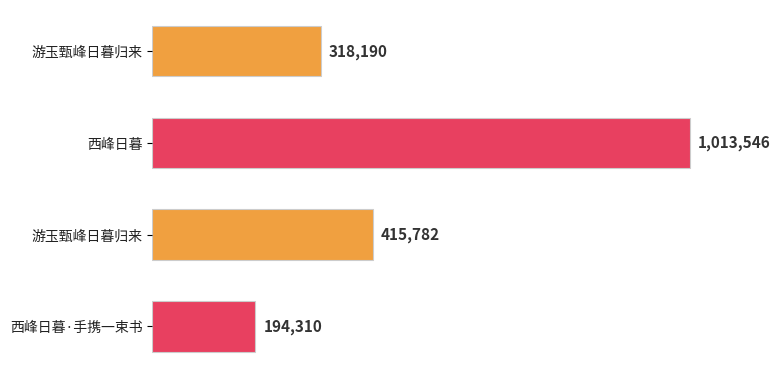

Which category has the lowest value across all series?

西峰日暮·手携一束书